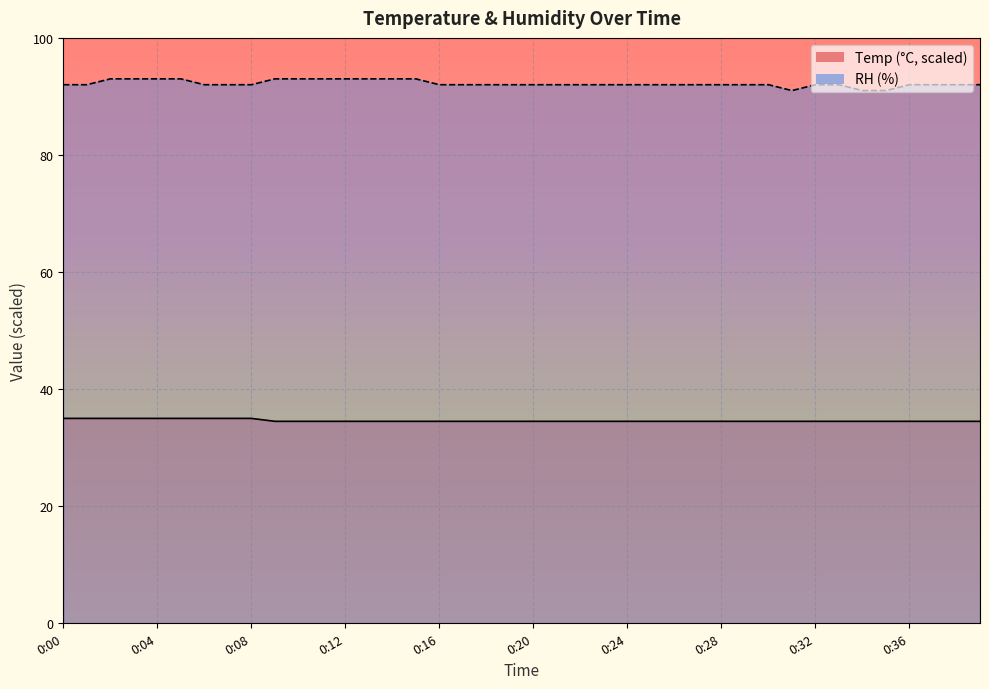

What is the difference between the maximum and second lowest values in the Temp series?

0.5